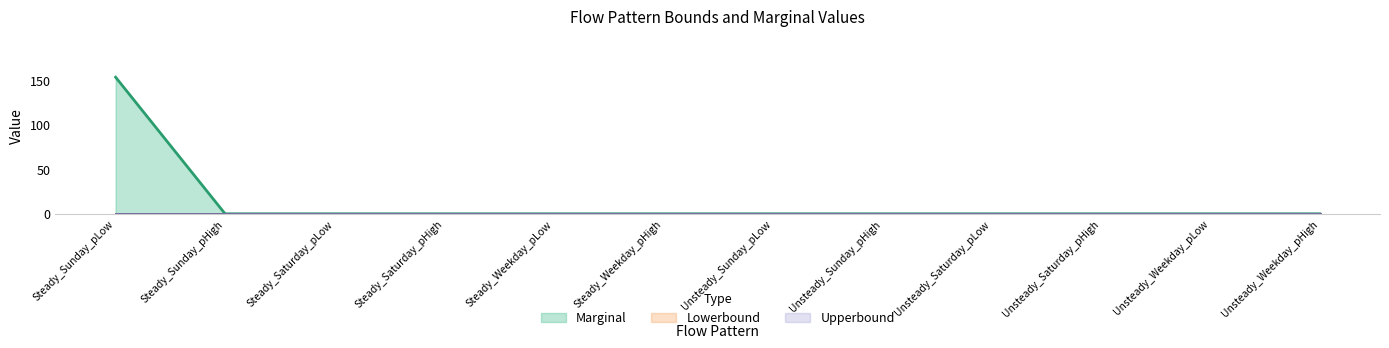

At which category does the chart reach its minimum across all series?

Steady_Sunday_pHigh